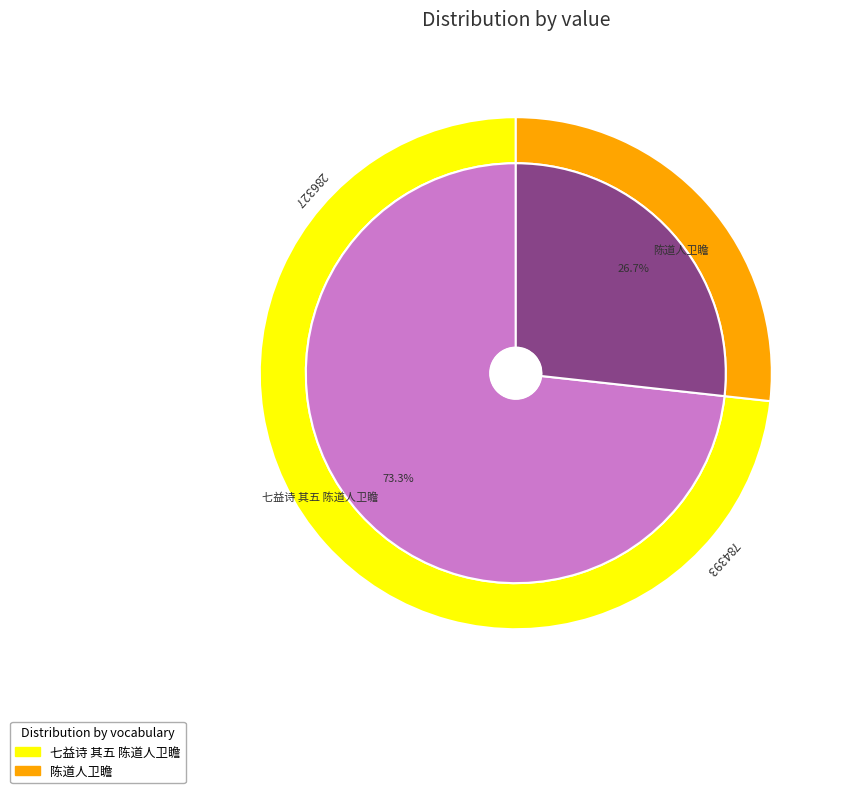

Count the number of slices in the pie.

2